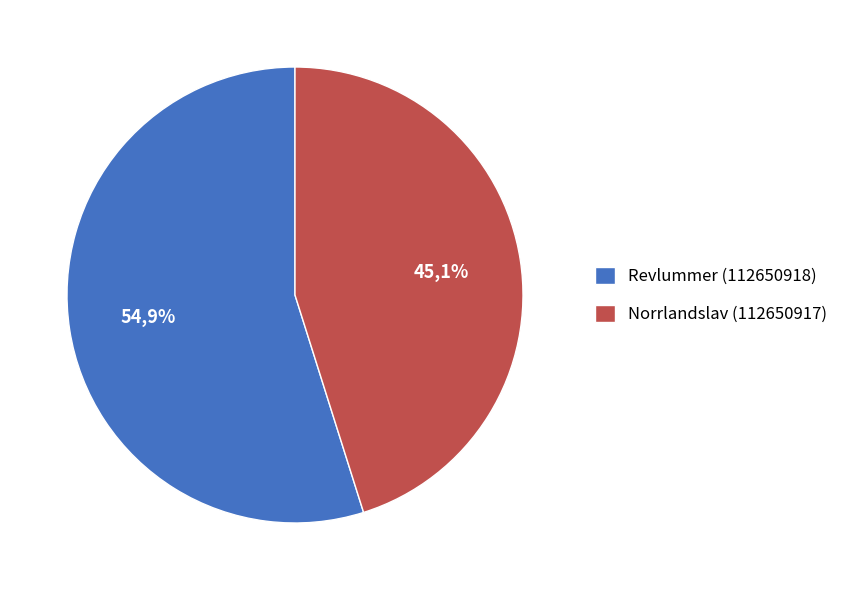

To the nearest percent, what is the difference between the Revlummer (112650918) and Norrlandslav (112650917) slice percentages?

10%